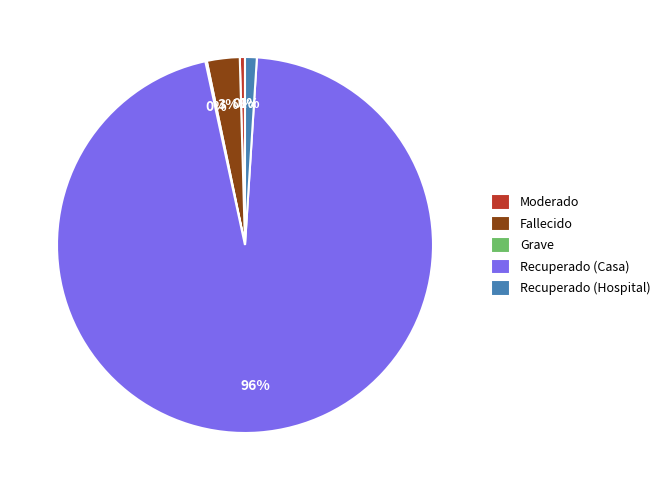

Which category has the biggest portion of the pie?

Recuperado (Casa)